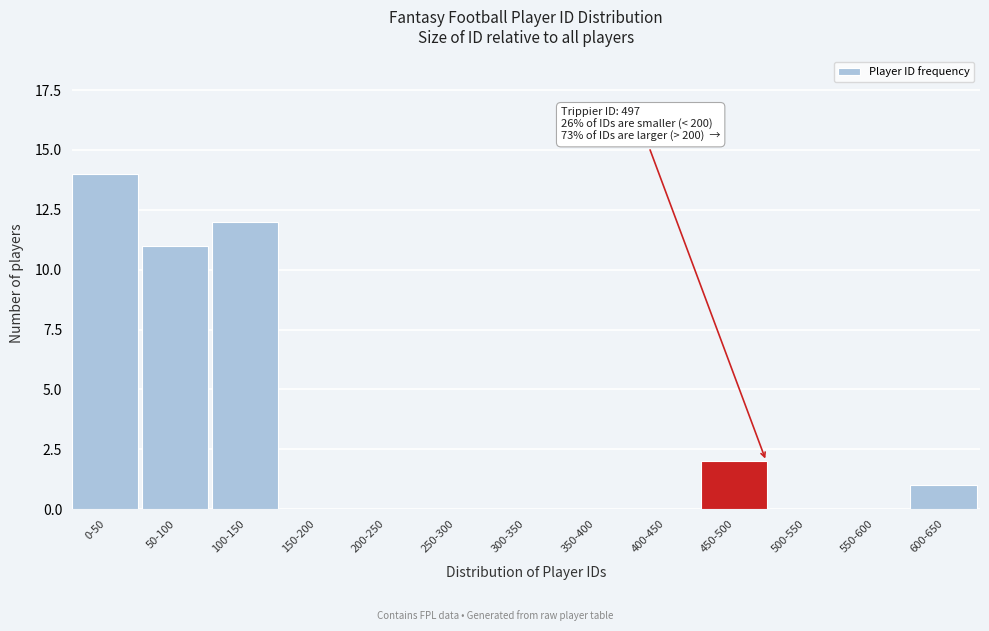

Reading right to left, list all the values displayed in this chart.

600-650=1	550-600=0	500-550=0	450-500=2	400-450=0	350-400=0	300-350=0	250-300=0	200-250=0	150-200=0	100-150=12	50-100=11	0-50=14